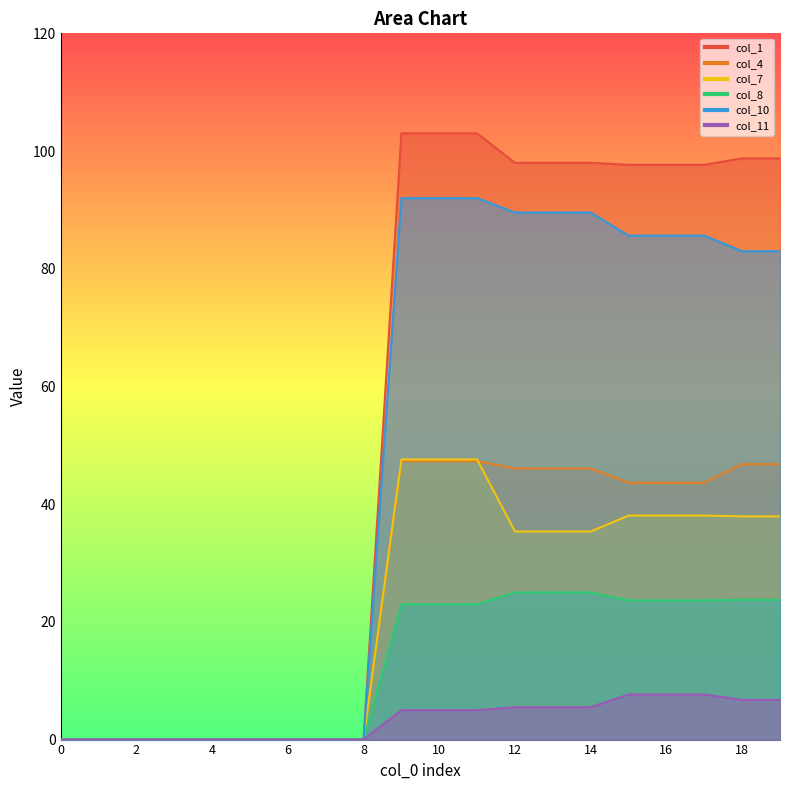

How many lines are shown in the chart?

6